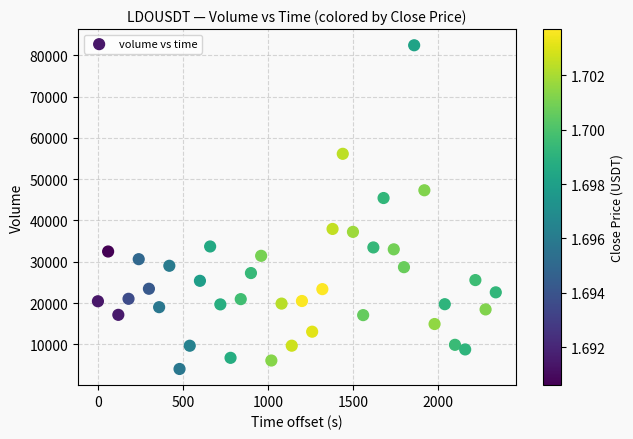

What is the range of X values (max minus min)?

2340